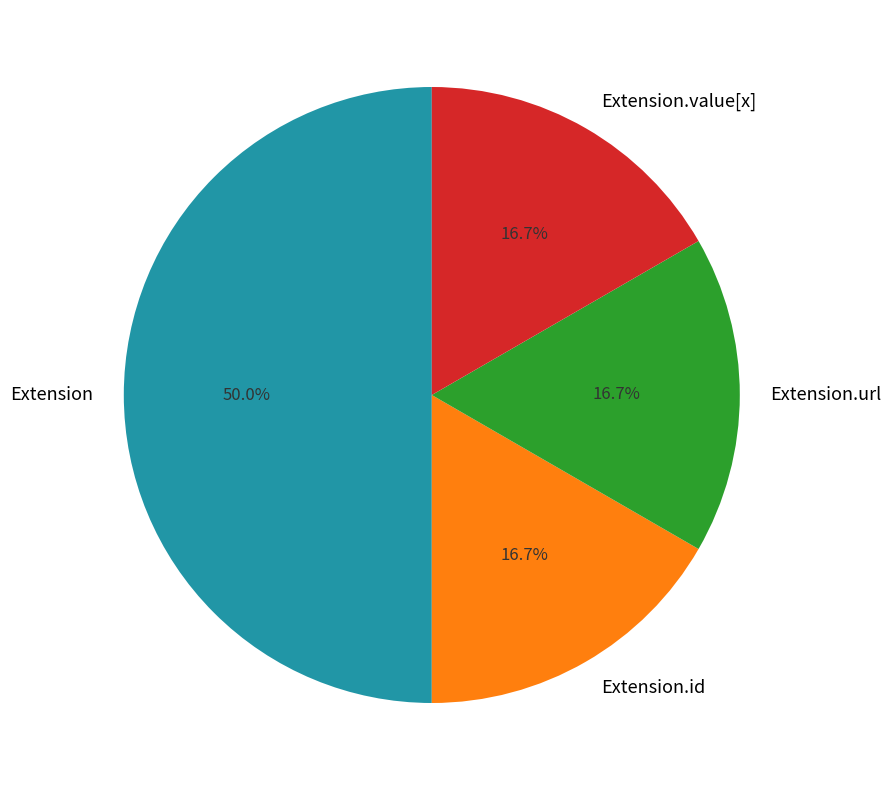

Which has a higher value, Extension.value[x] or Extension?

Extension